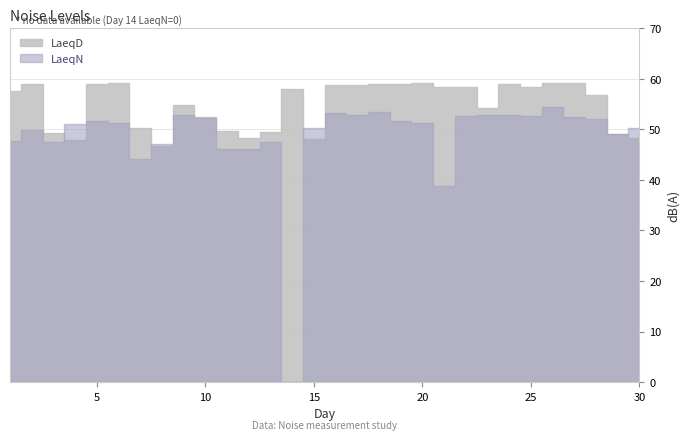

The LaeqD series shows 58.4 at 22. True or false?

True